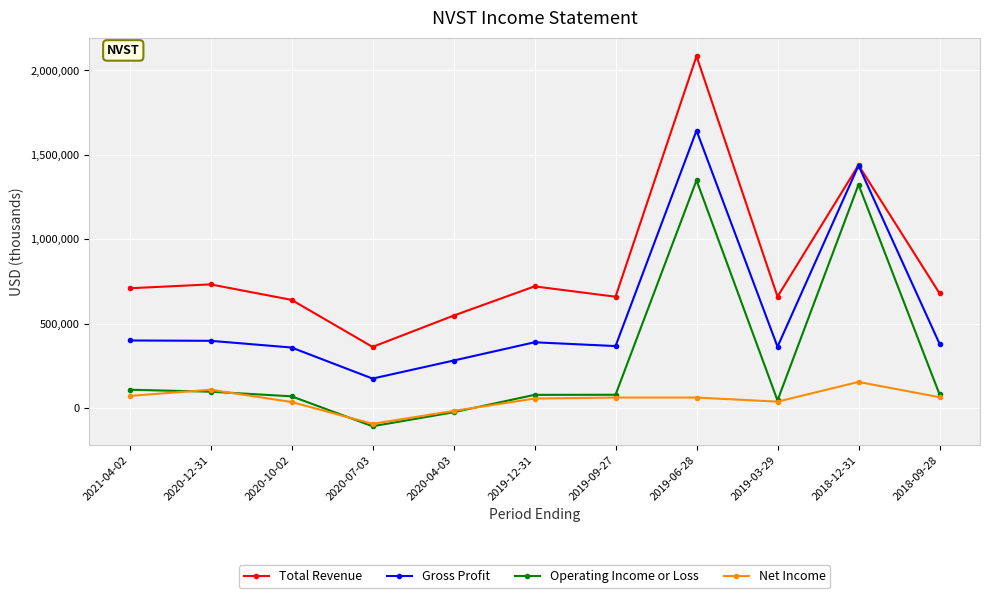

How many lines are shown in the chart?

4